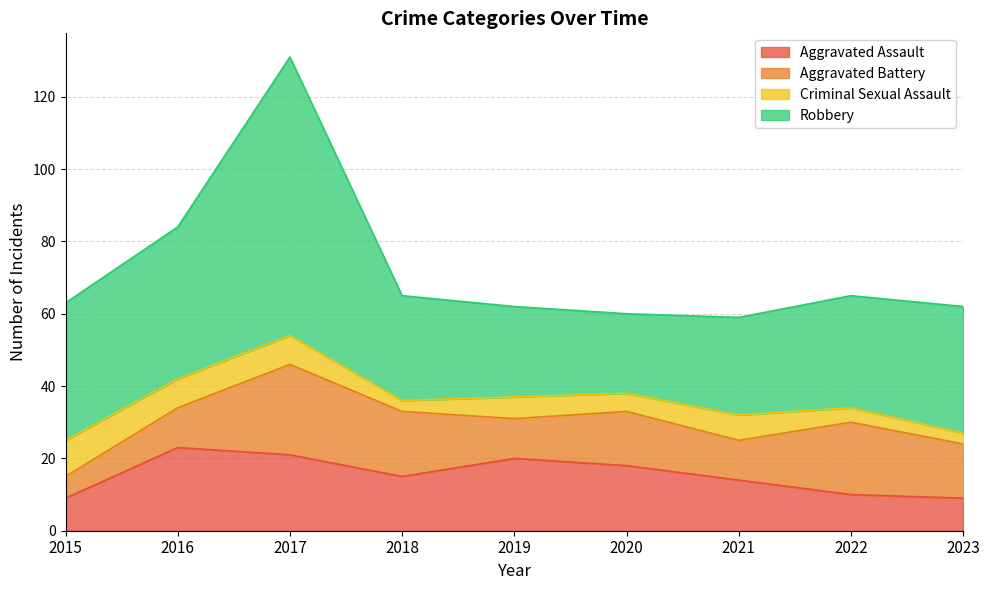

Does the chart display data point markers on the line(s)?

No